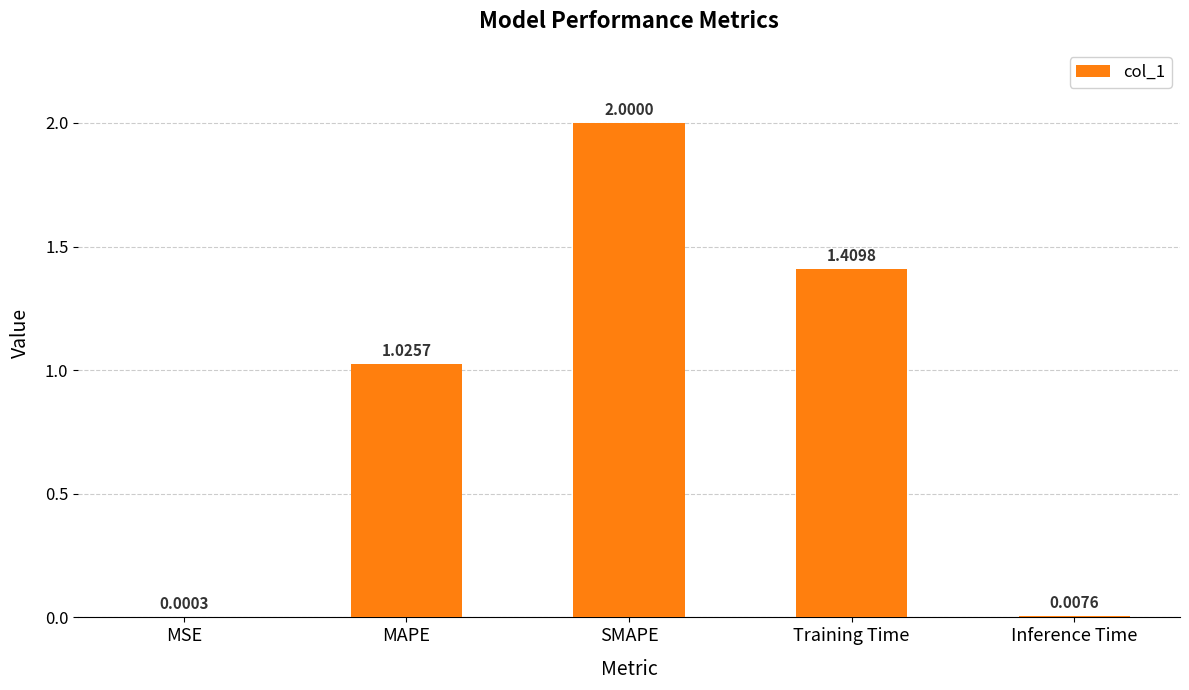

Where is the data nearest to the value 1?

MAPE